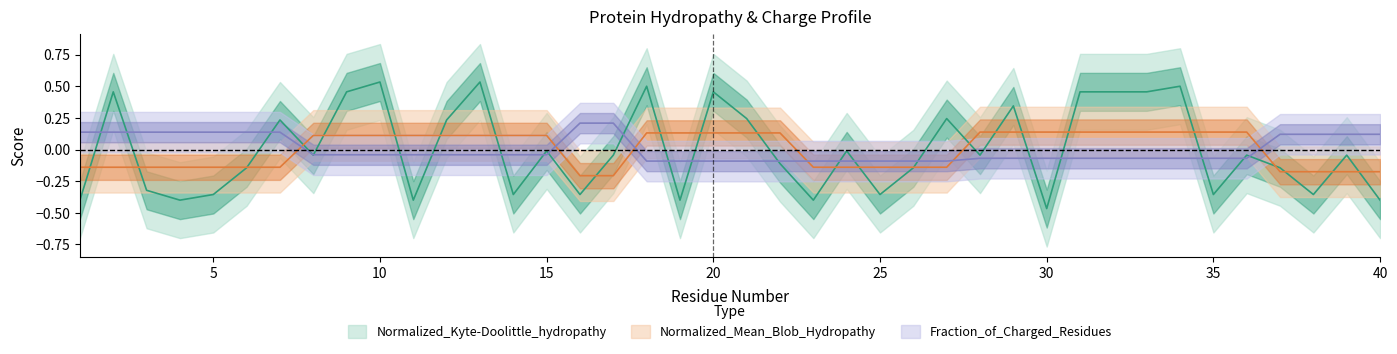

How many values in the Normalized_Mean_Blob_Hydropathy series are below 0?

18